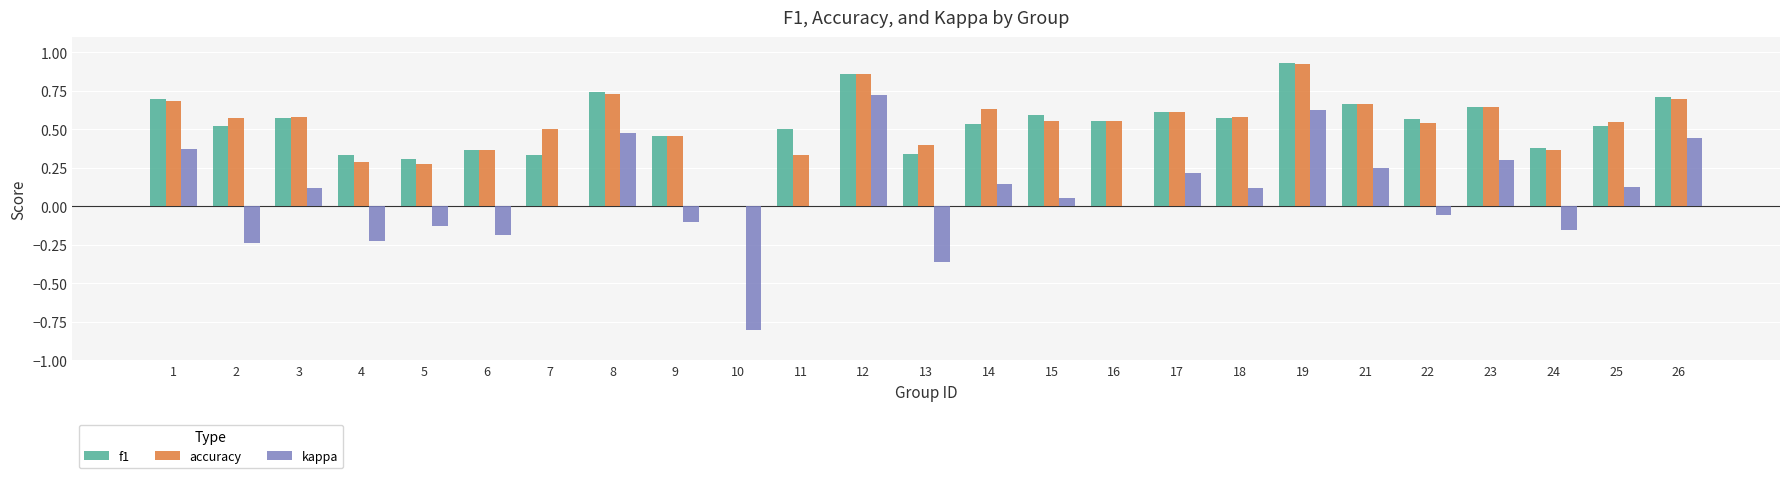

Count the number of categories in the chart.

25